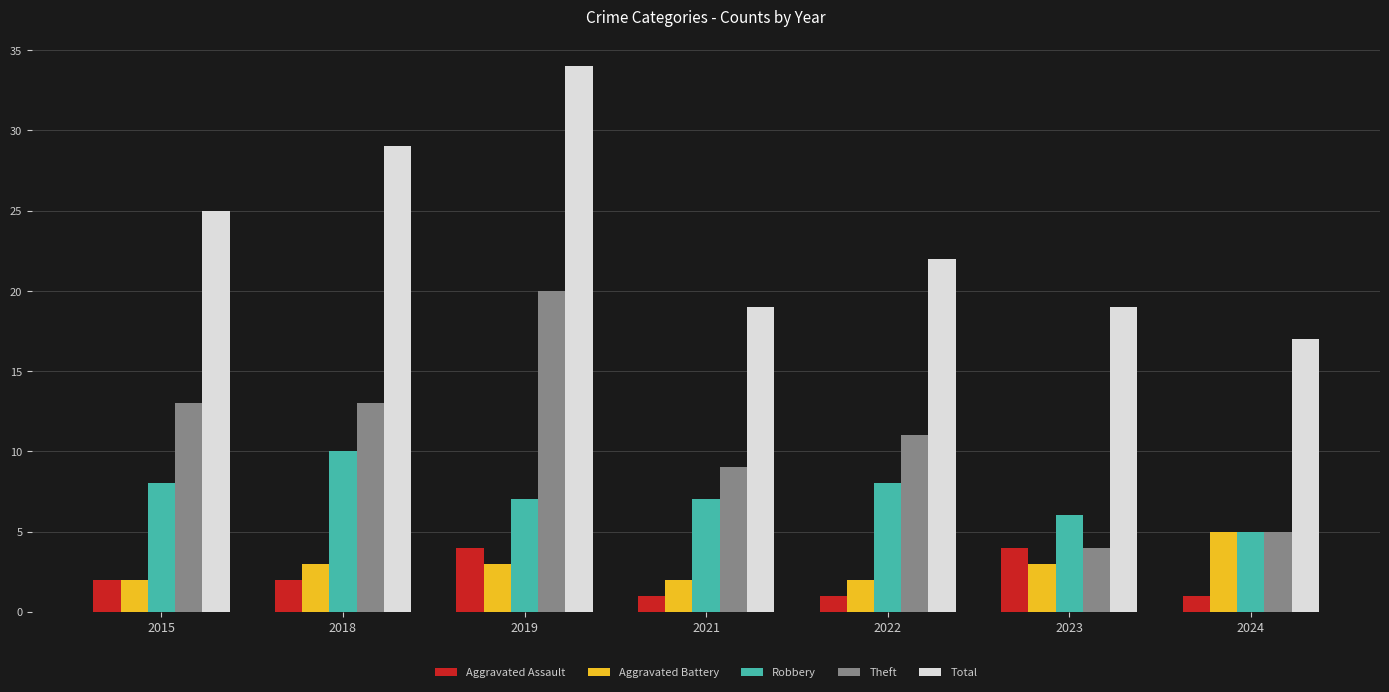

How many groups of bars are there?

7